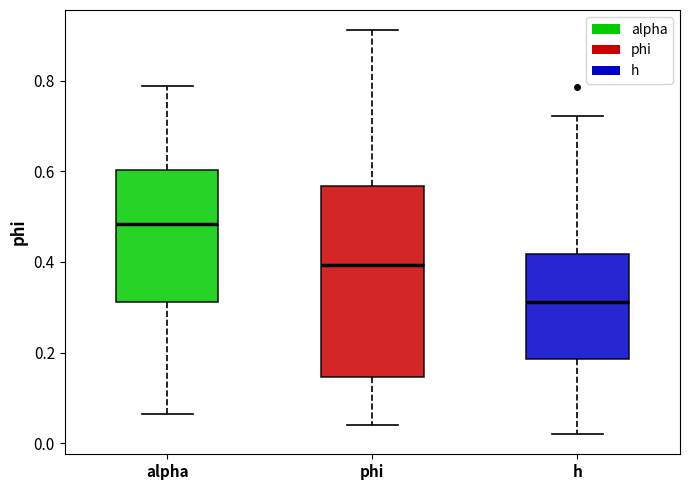

Where is the upper edge of the box for alpha on the y-axis? The values are not printed on the chart, so give them approximately, as read against the axis.

0.60